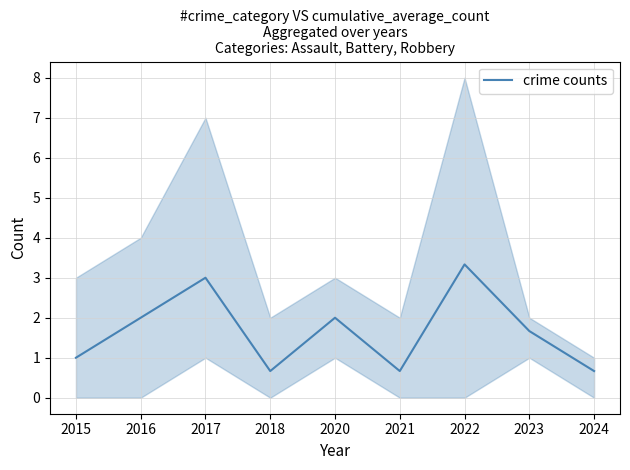

What is the maximum value shown in the chart?

3.3